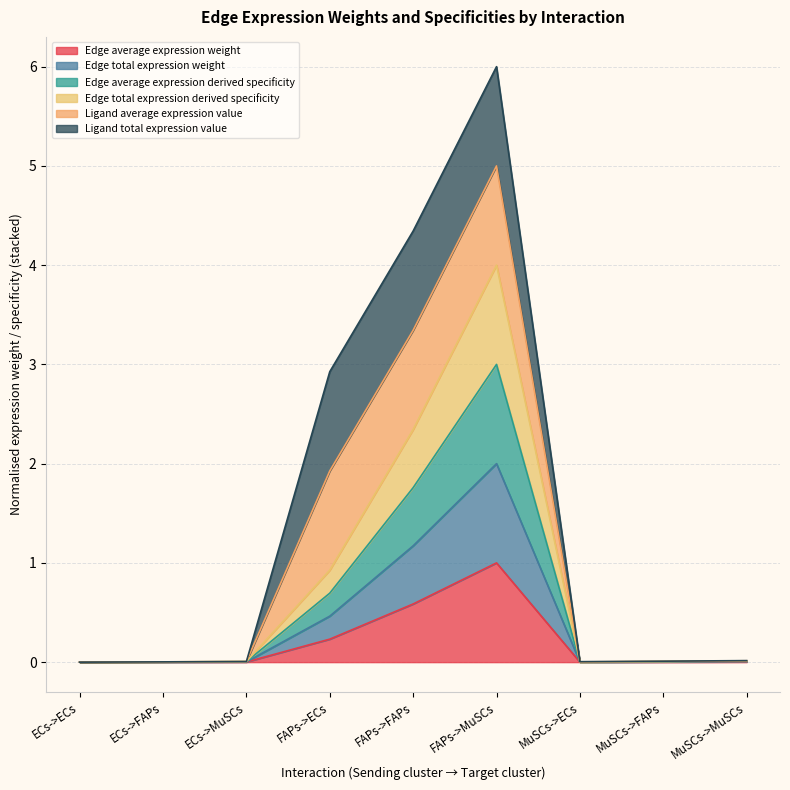

What is the highest value of the Edge total expression derived specificity series?

4.0